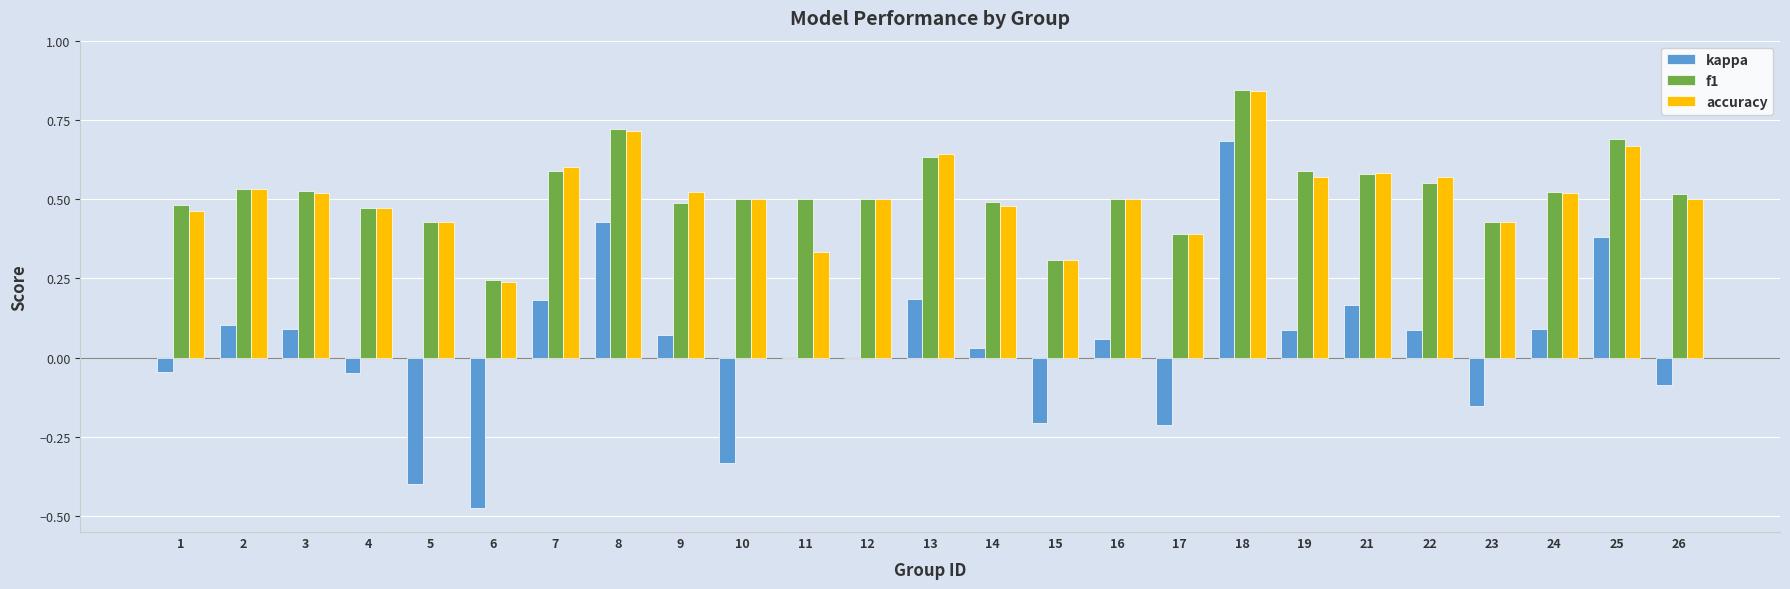

What is the sum of all accuracy values?

12.8